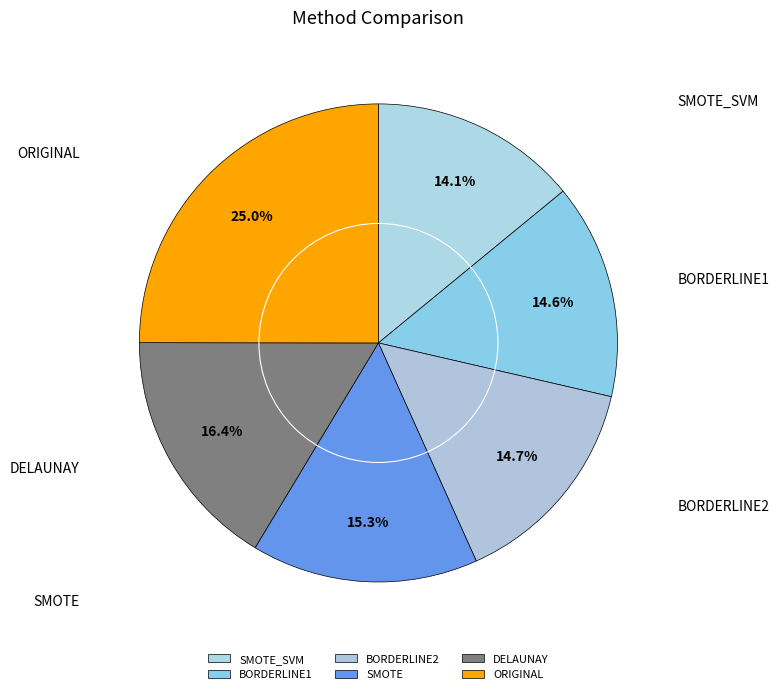

To the nearest percent, what percentage of the pie is BORDERLINE1?

15%